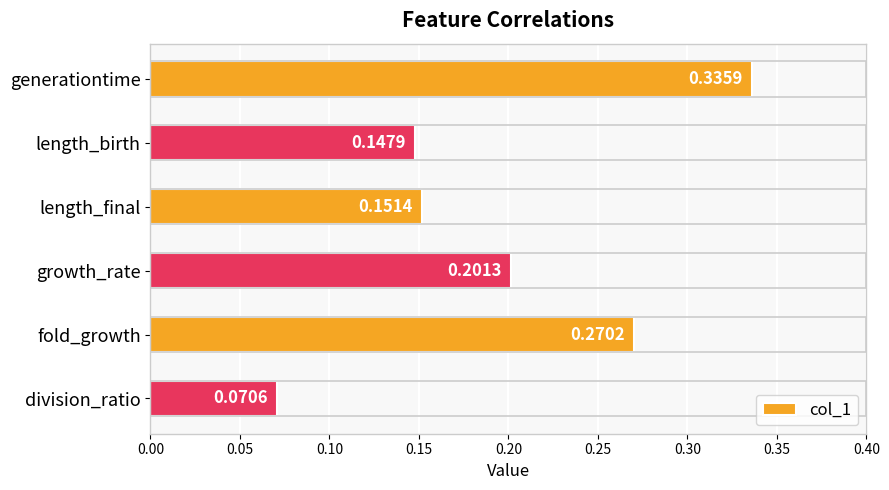

Does the chart contain stacked bars?

No